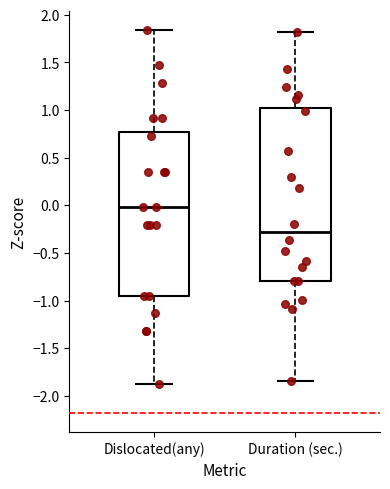

Reading left to right, read every box against the y-axis: the position of its median line, the range the box covers, and the ends of its whiskers. The values are not printed on the chart, so give them approximately, as read against the axis.

Dislocated(any): median 0.00, box -0.95 to 0.75, whiskers -1.90 to 1.85
Duration (sec.): median -0.30, box -0.80 to 1.05, whiskers -1.85 to 1.80